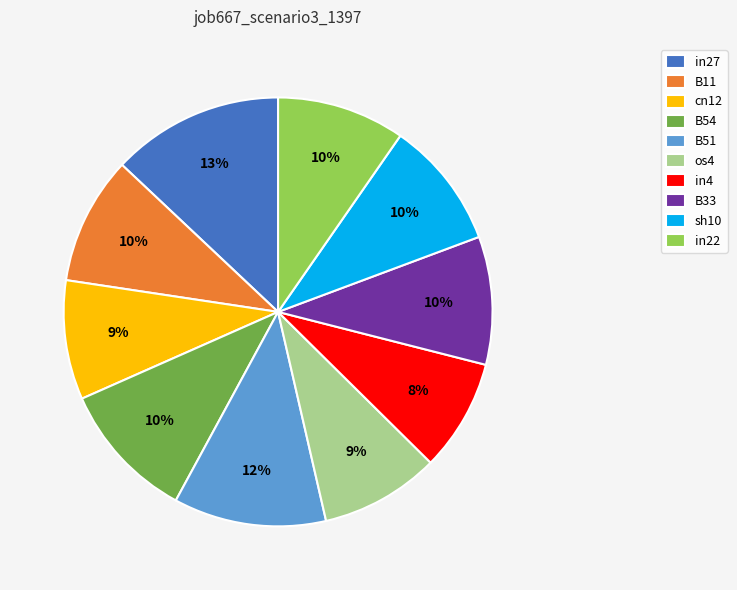

Which category has the biggest portion of the pie?

in27